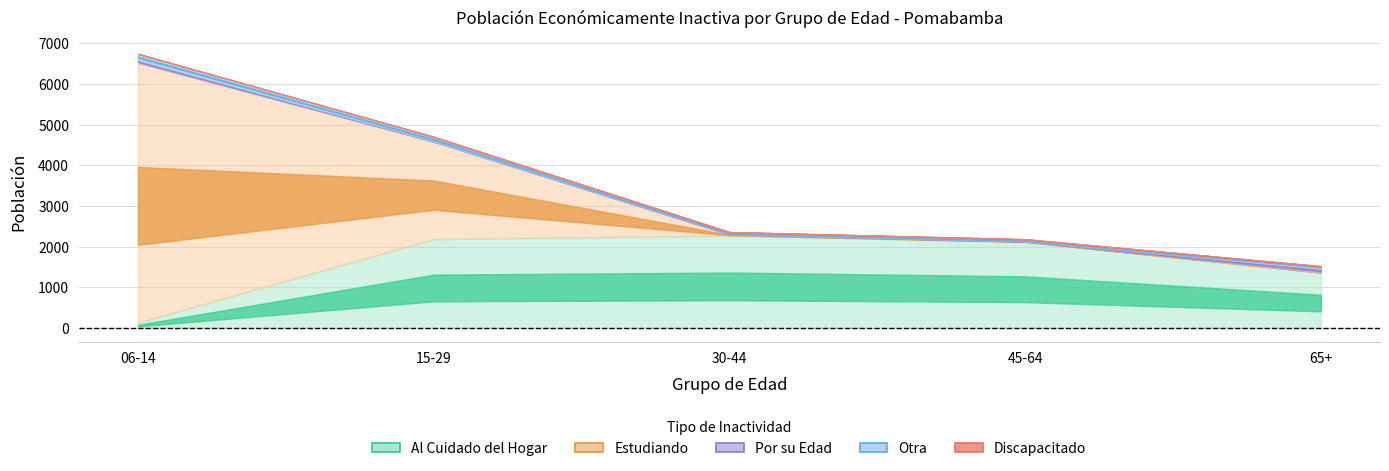

What is the label of the 4th point from the left?

45-64